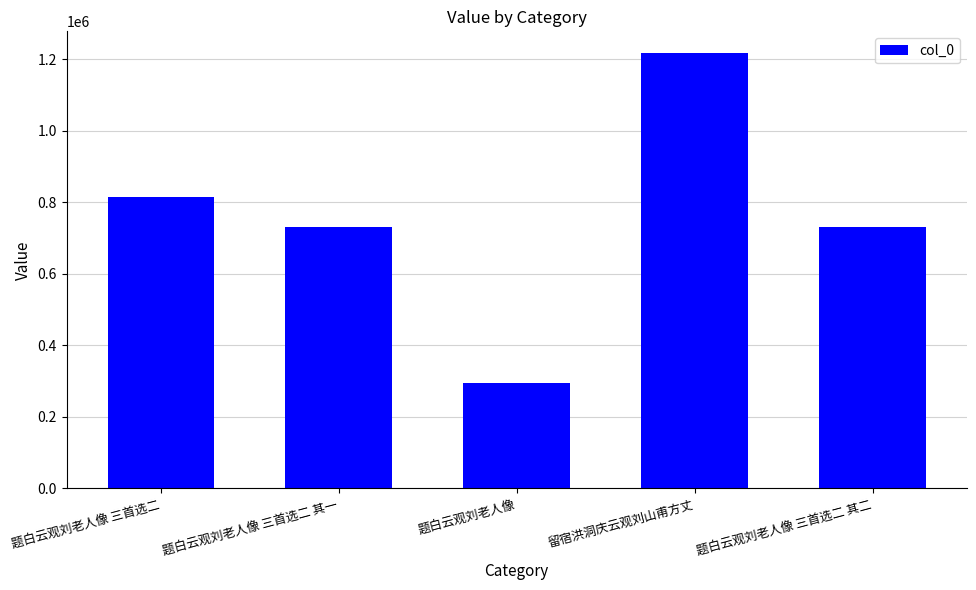

Approximately how many times larger is the value at 题白云观刘老人像 三首选二 compared to 留宿洪洞庆云观刘山甫方丈?

0.7